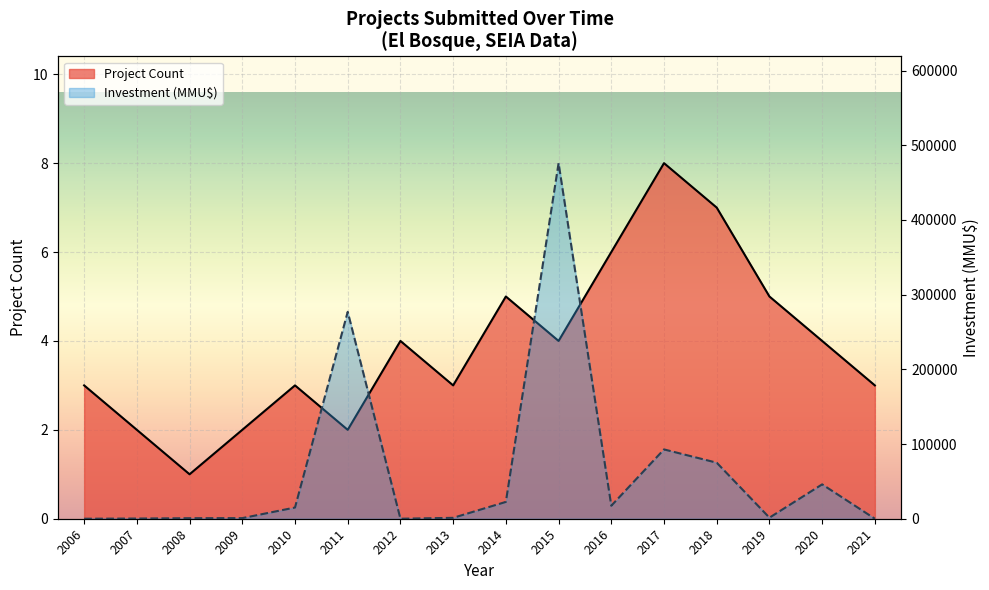

List the series in order of their overall mean, highest first.

Investment (MMU$), Project Count